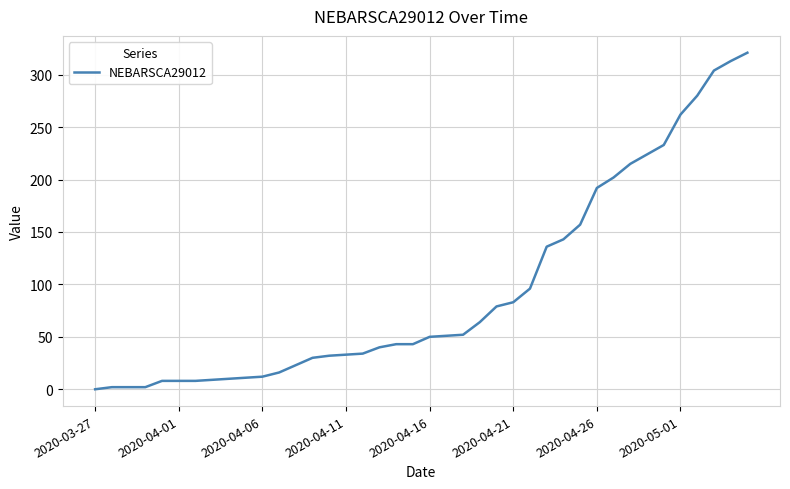

Does the chart have visible grid lines?

Yes